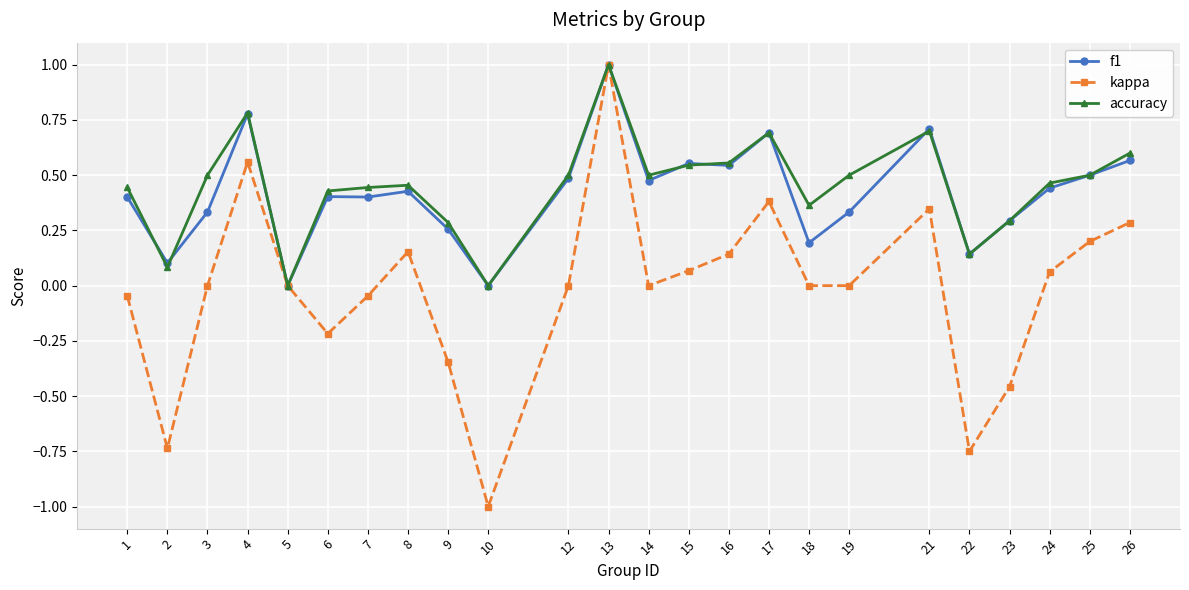

What is the value of the accuracy point at the 12th from the left?

1.0